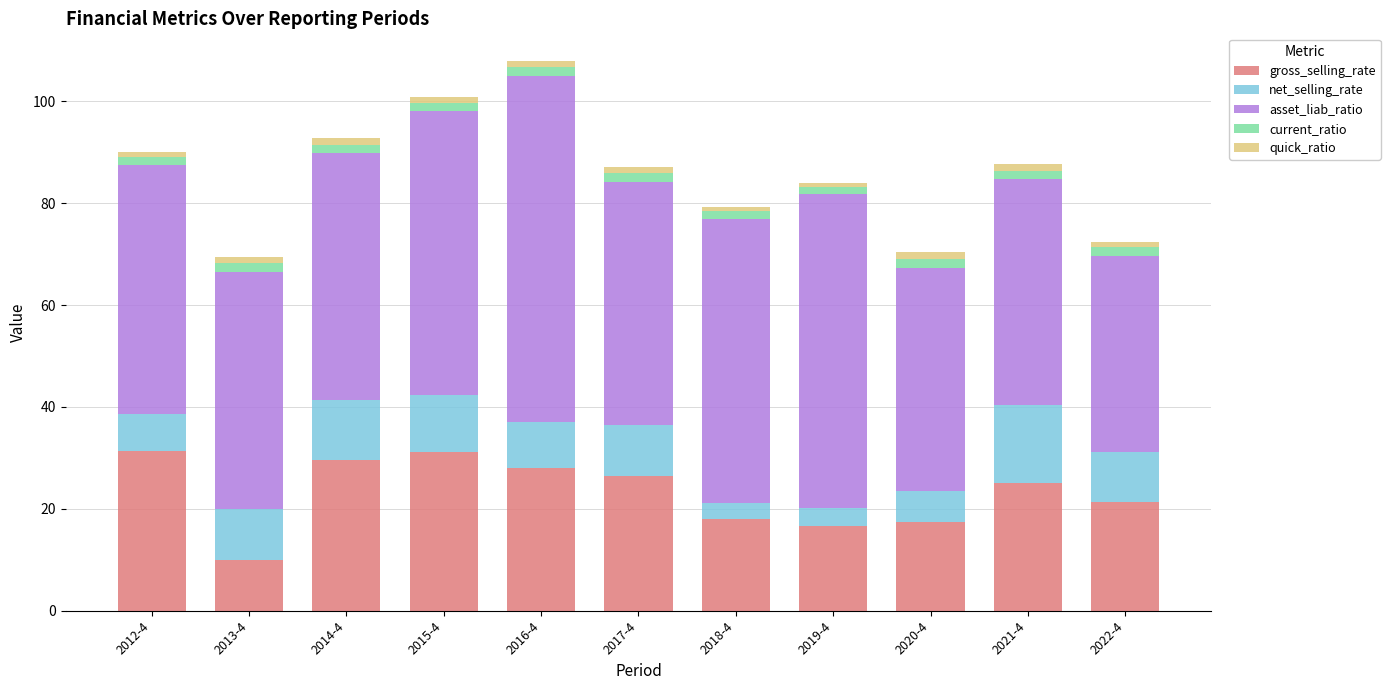

What is the maximum value for gross_selling_rate?

31.3